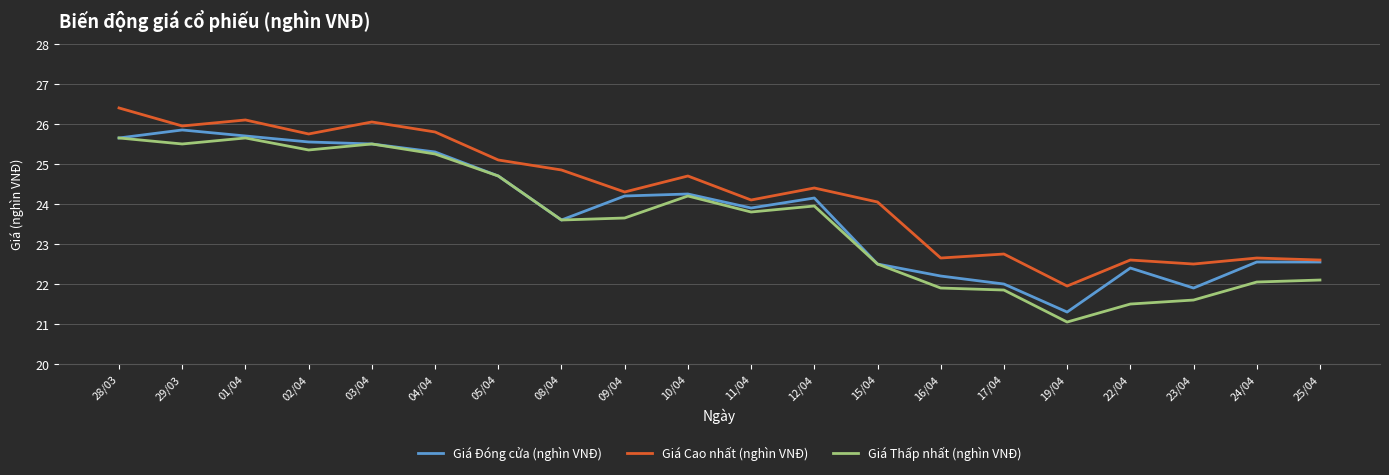

At which label does Giá Đóng cửa (nghìn VNĐ) first exceed 24?

28/03